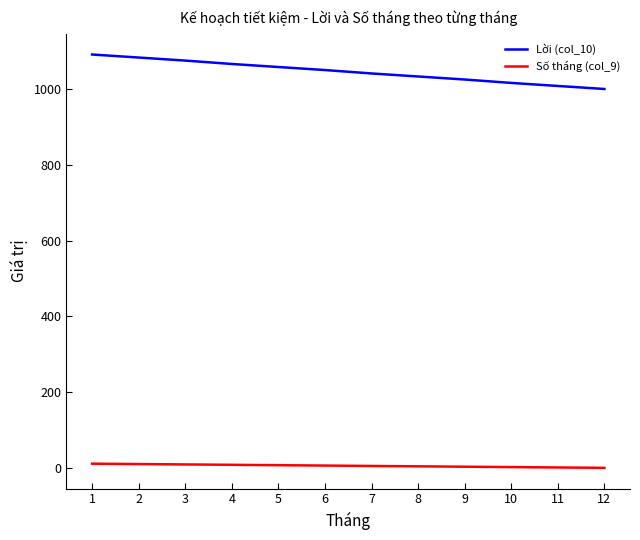

Rank the series by their maximum value, from lowest to highest.

Số tháng (col_9), Lời (col_10)